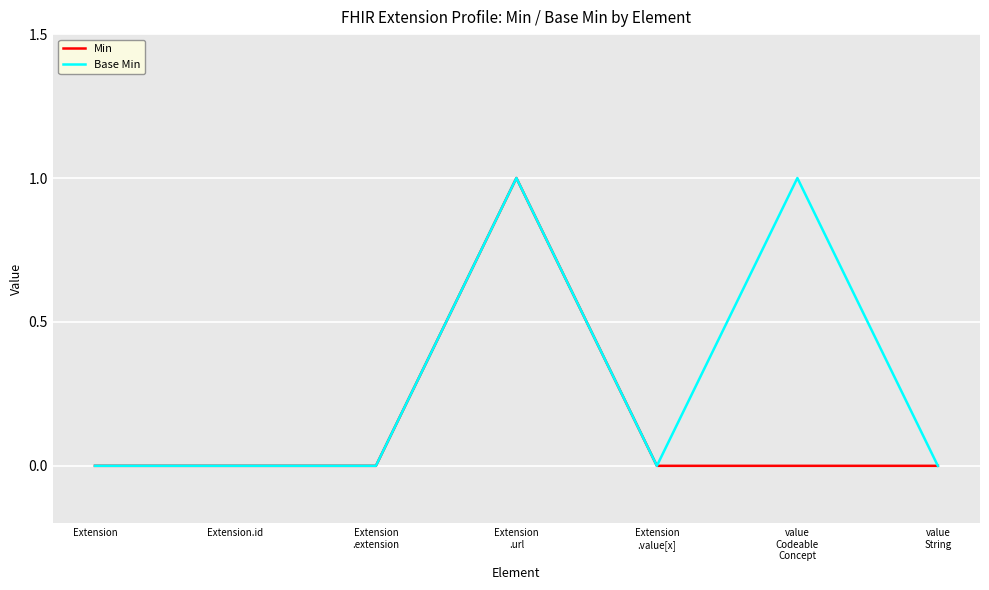

What is the sum of all Base Min values?

2